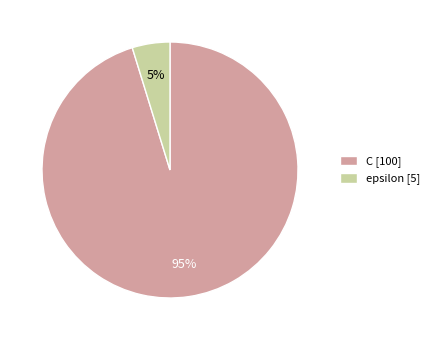

Combined, do C [100] and epsilon [5] account for over 50%?

Yes